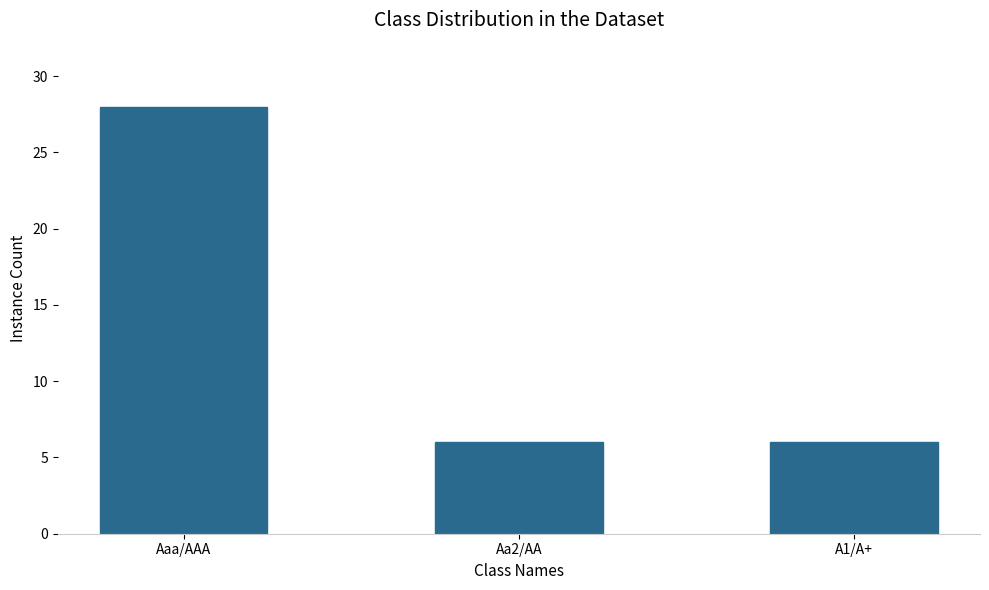

What is the maximum value shown in the chart?

28